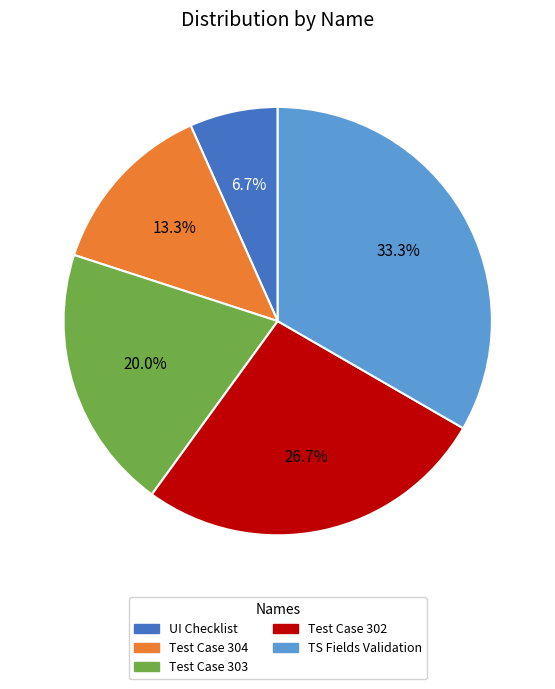

Is there a majority slice in this chart?

No